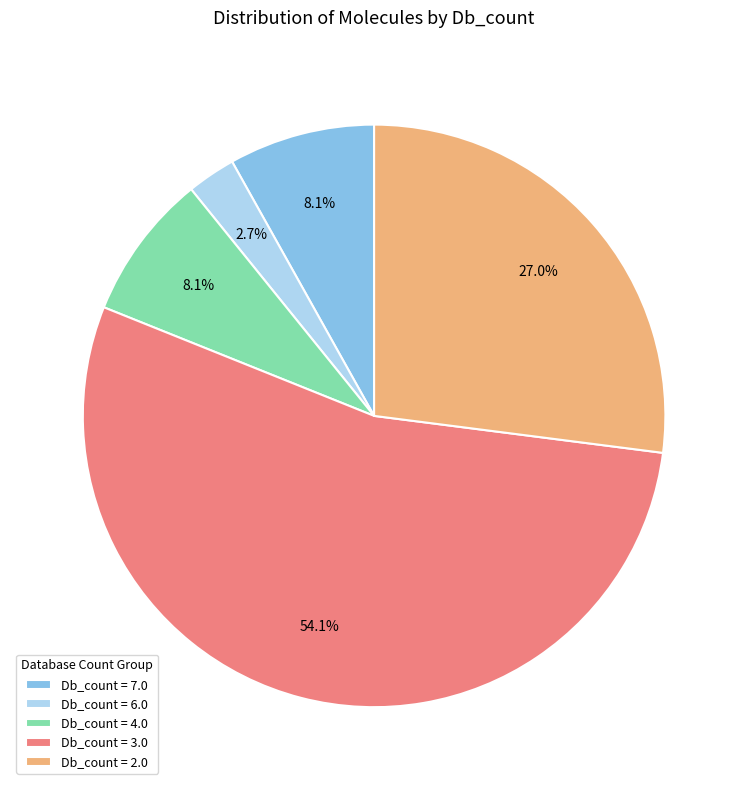

What is the largest slice in the pie chart?

Db_count = 3.0